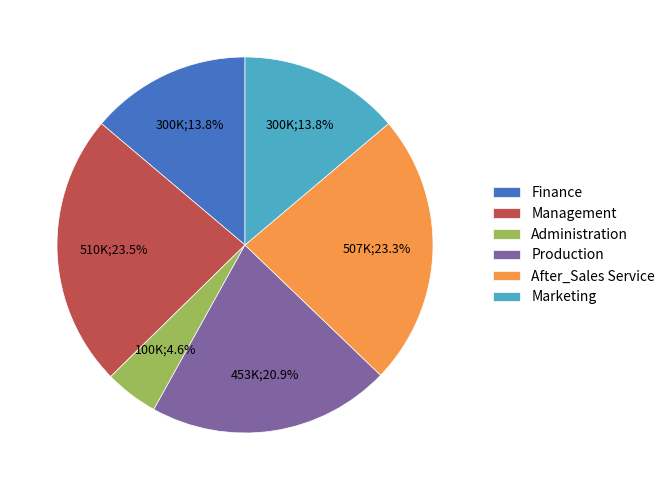

The Finance slice represents 23% of the pie. True or false?

False